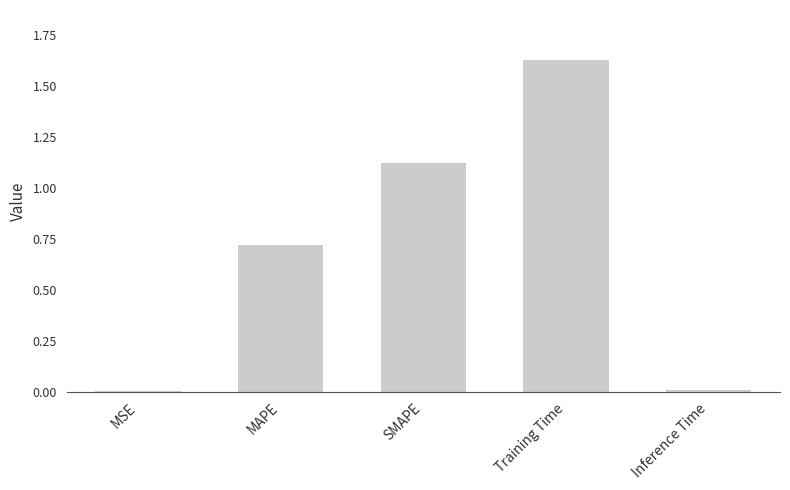

Which has a higher value, SMAPE or Inference Time?

SMAPE